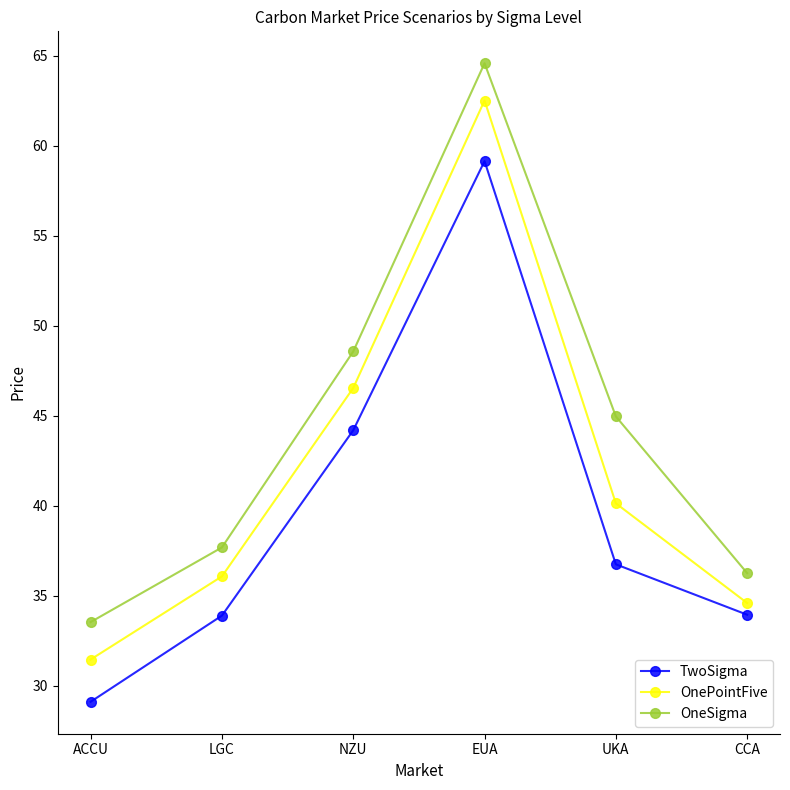

What is the sum of the OneSigma values at LGC and ACCU?

71.2